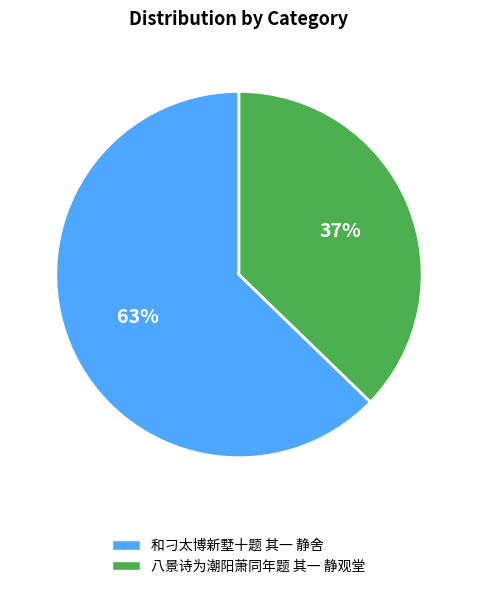

Which category has the smallest portion of the pie?

八景诗为潮阳萧同年题 其一 静观堂